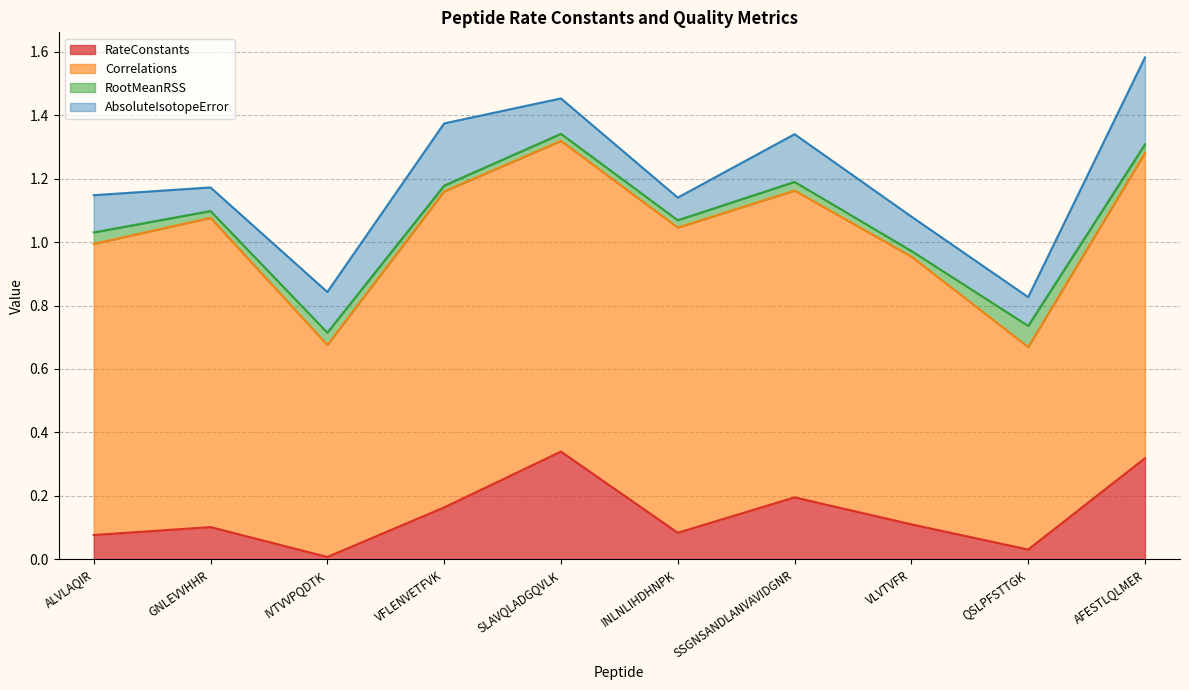

What is the total value across all series at QSLPFSTTGK?

0.8